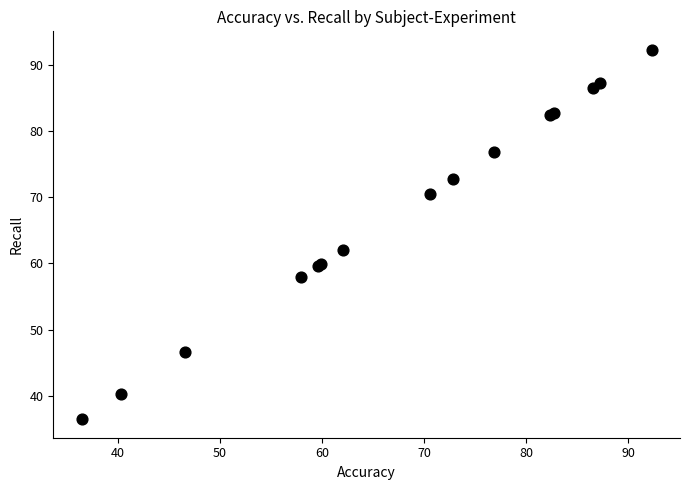

What Y value in the scatter plot is closest to 64?

62.0